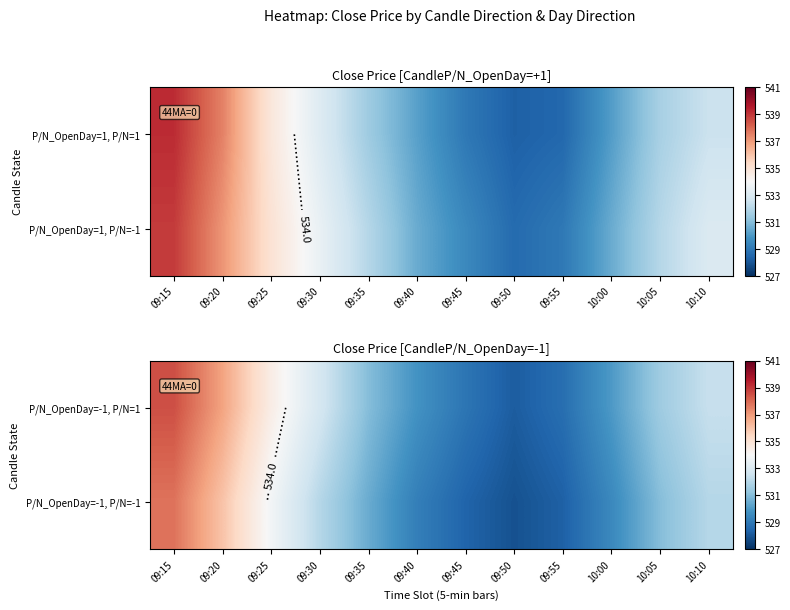

How many values in the P/N_OpenDay=-1, P/N=-1 series are below 531?

6